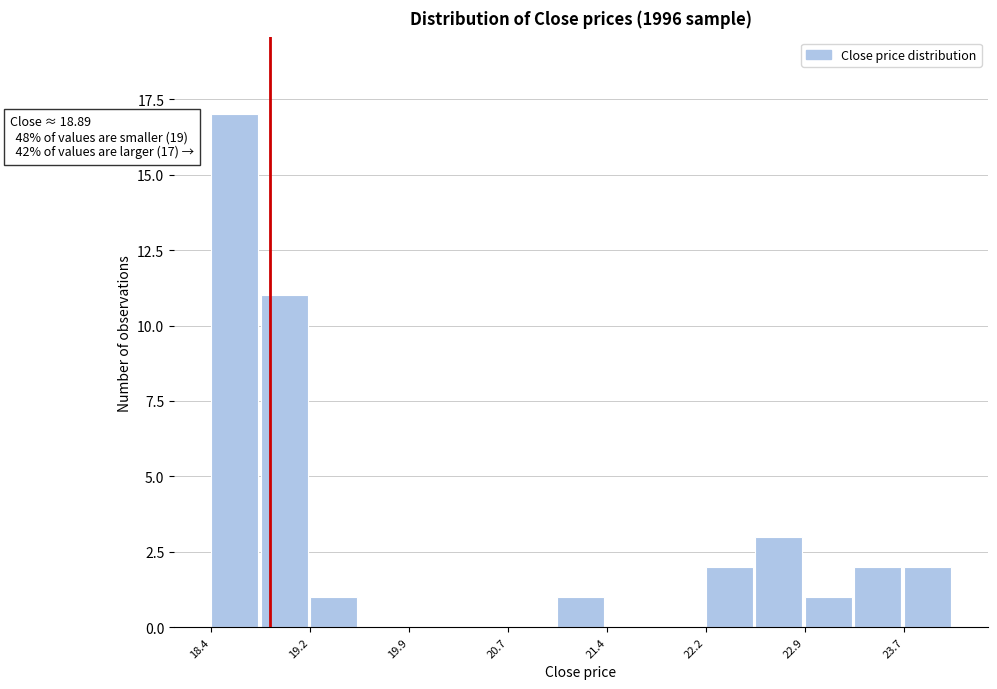

Read against the x-axis, roughly where is the centre of the tallest bar?

18.6